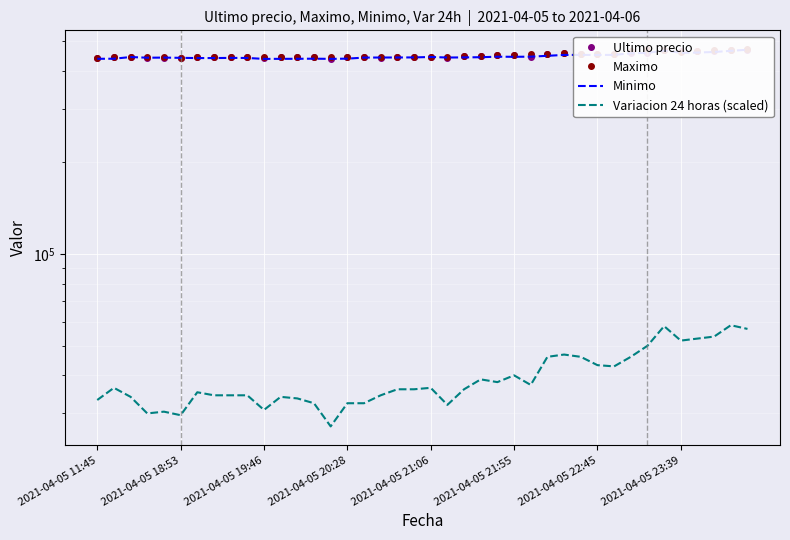

Where does the Ultimo precio series first go above 443496?

2021-04-05 19:46